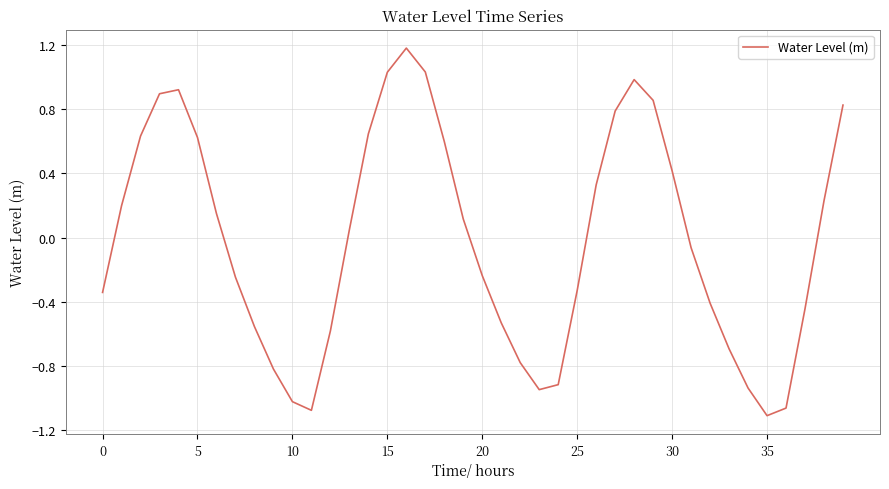

What is the maximum value shown in the chart?

1.2